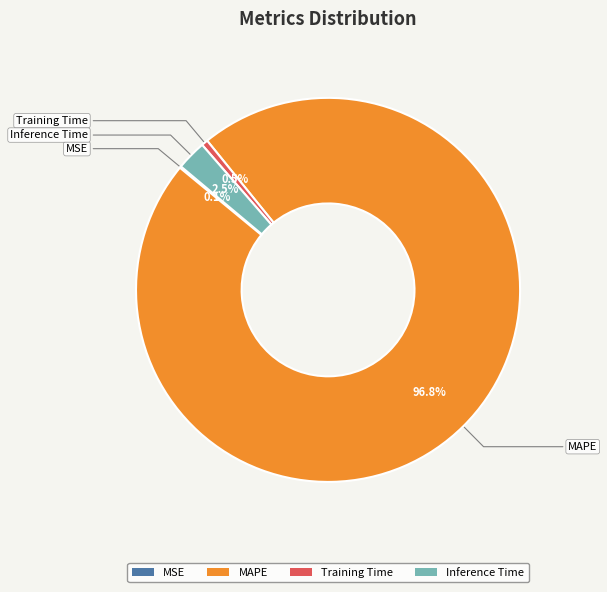

What percentage is NOT represented by Inference Time?

97.5%